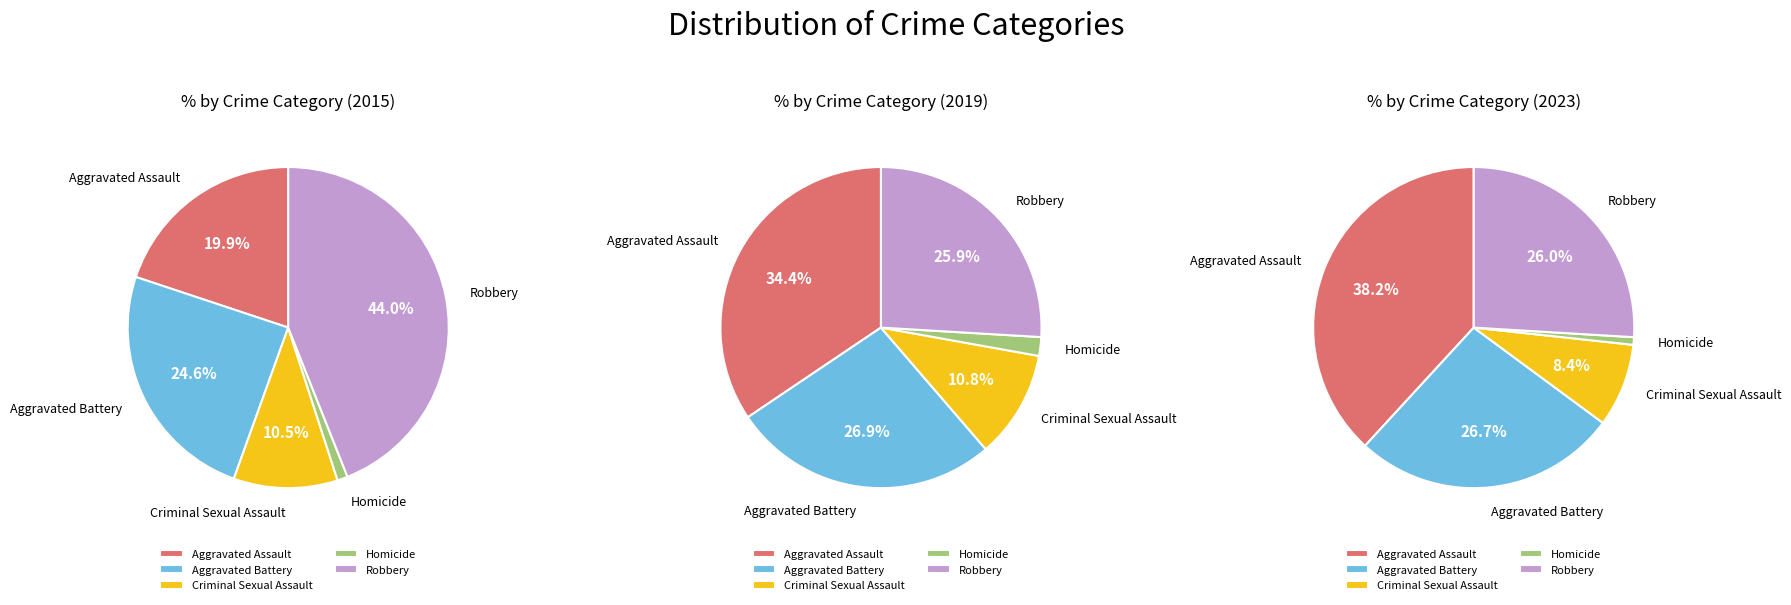

Which category has the smallest portion of the pie?

Homicide